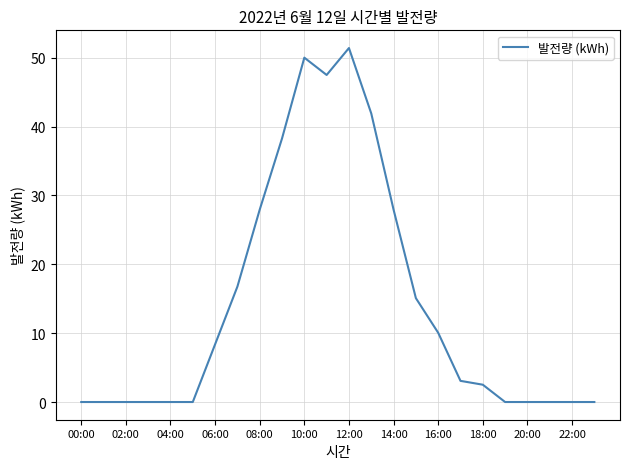

What is the maximum value shown in the chart?

51.4